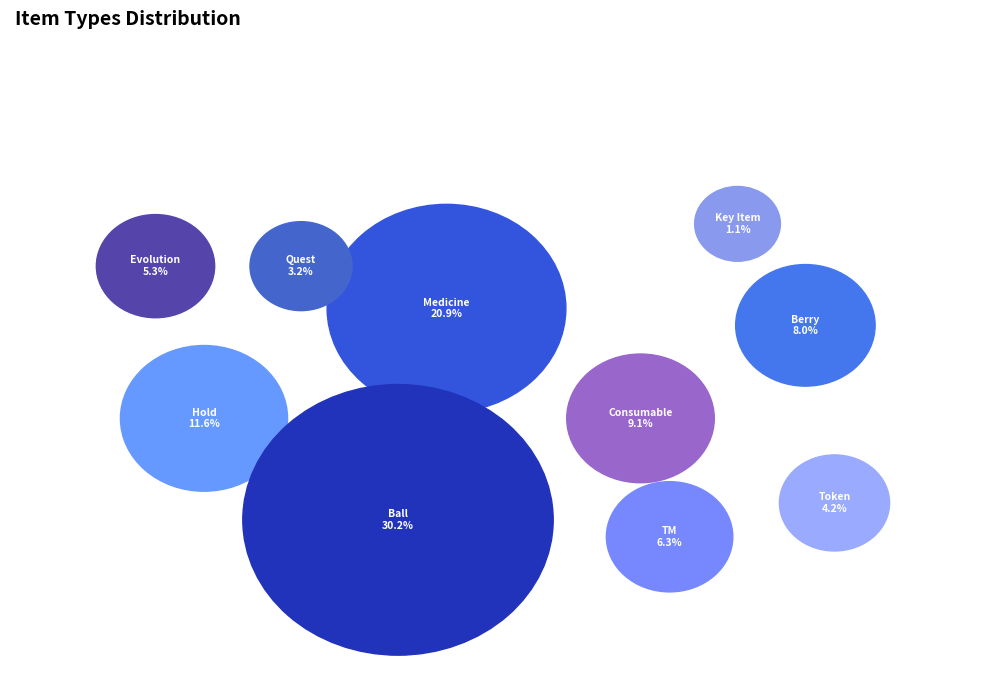

Does Medicine account for over 50% of the chart?

No